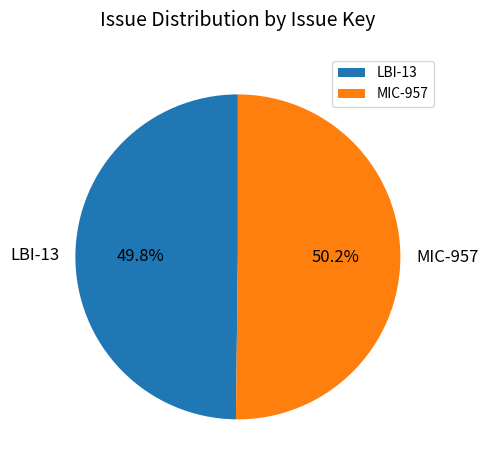

What percentage is the MIC-957 slice, to the nearest percent?

50%